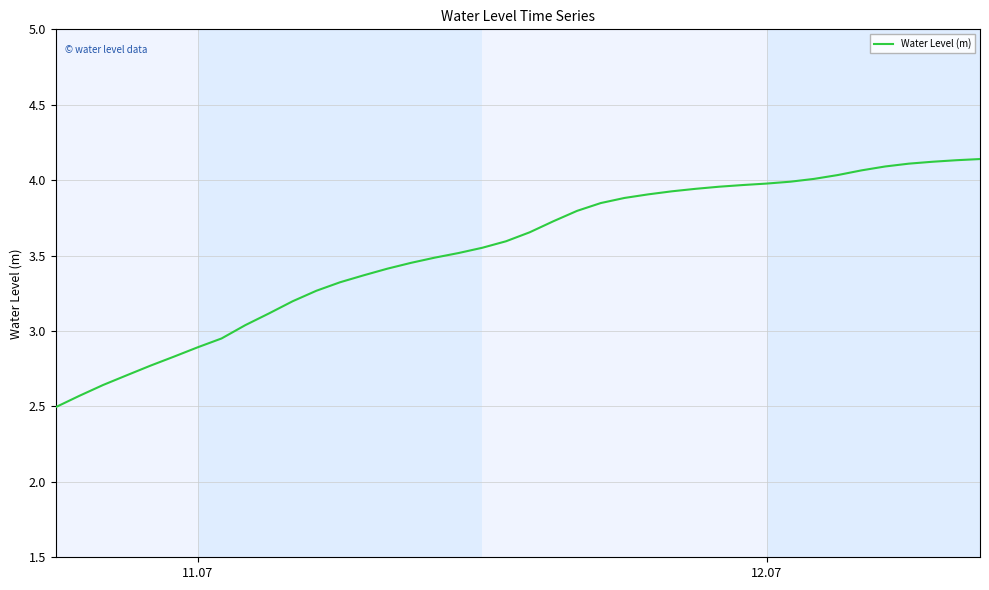

What is the smallest value displayed?

2.5